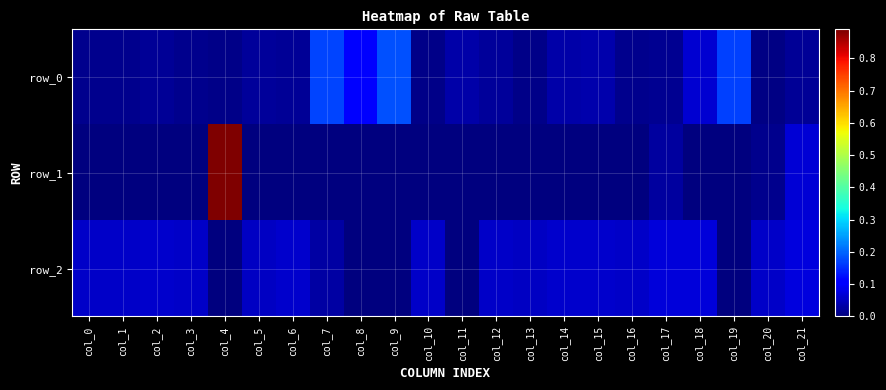

How many data points does each series have?

22